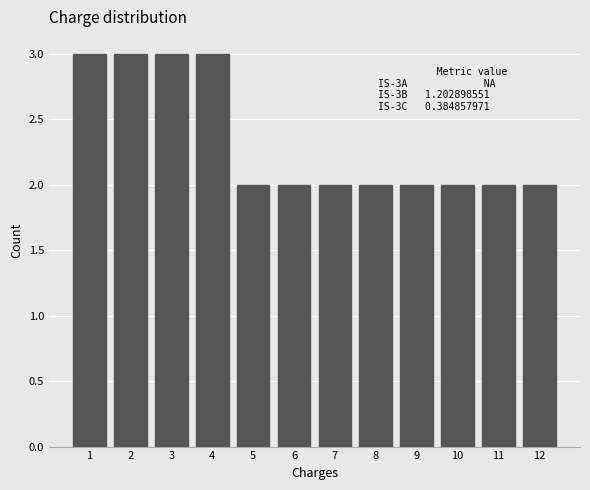

Reading right to left, what are all the values shown in this chart?

2	2	2	2	2	2	2	2	3	3	3	3